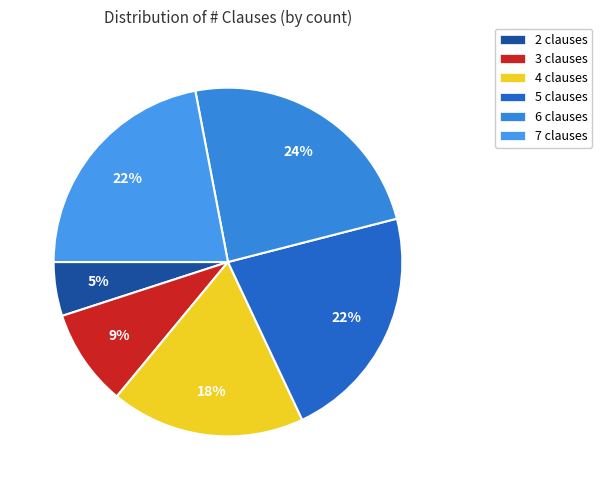

What is the change in value from 4 clauses to 7 clauses?

+4